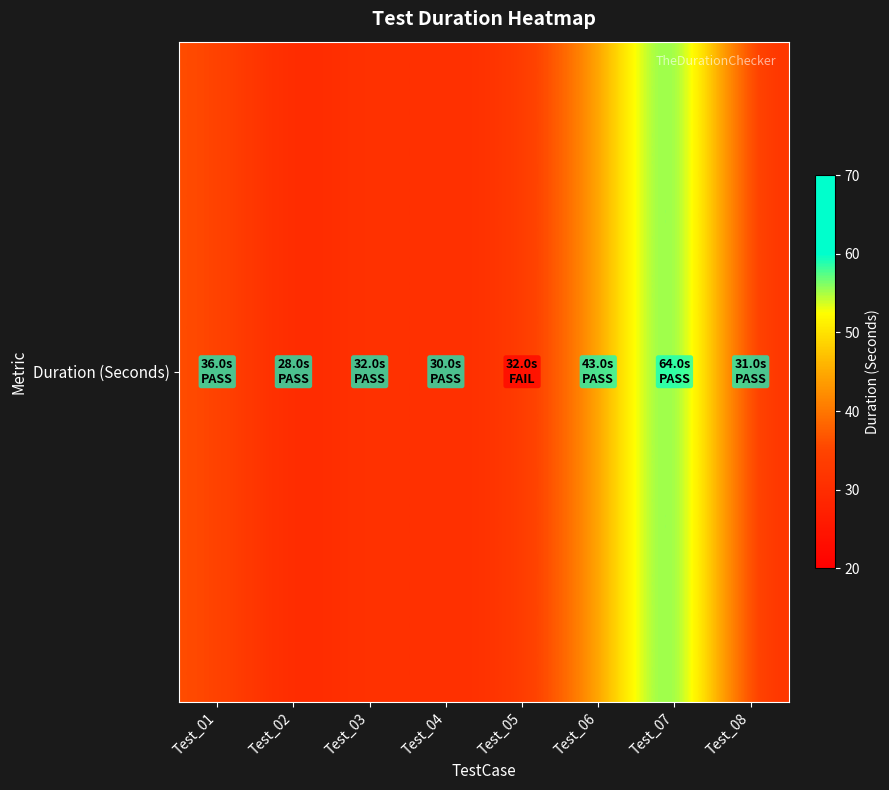

Between Test_08 and Test_03, which is larger?

Test_03